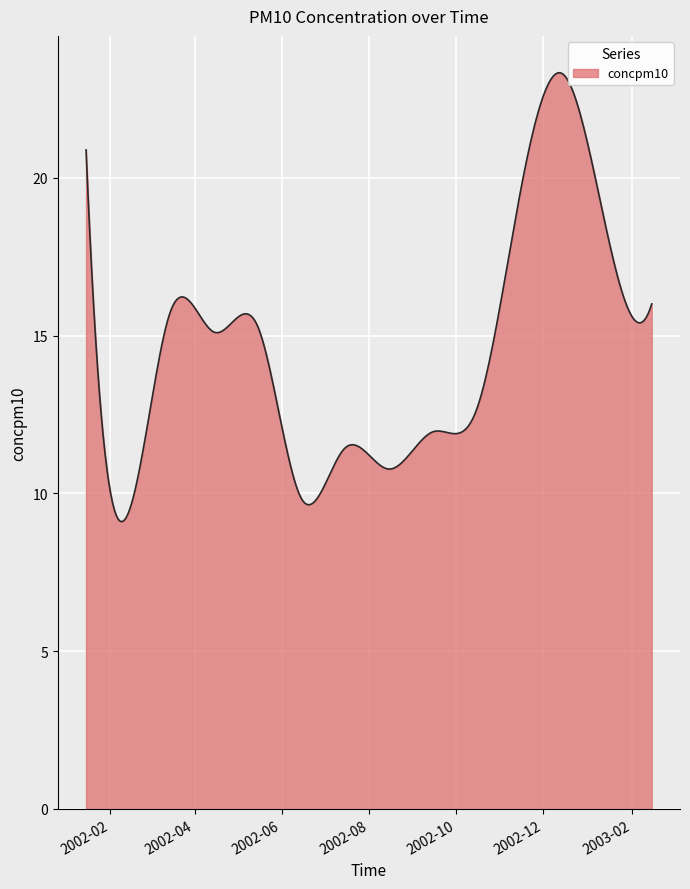

What is the difference between the maximum and minimum values?

14.2